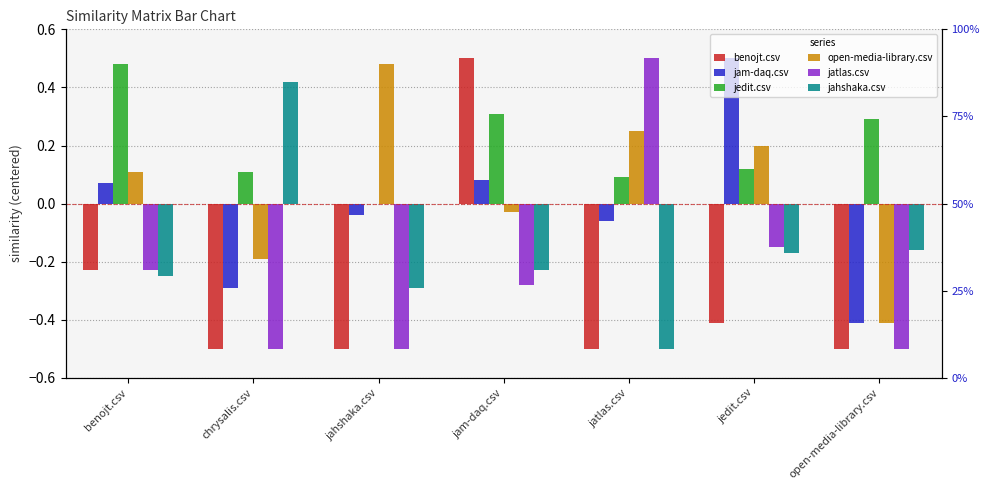

Rank the series by their maximum value, from lowest to highest.

jahshaka.csv, jedit.csv, open-media-library.csv, benojt.csv, jam-daq.csv, jatlas.csv